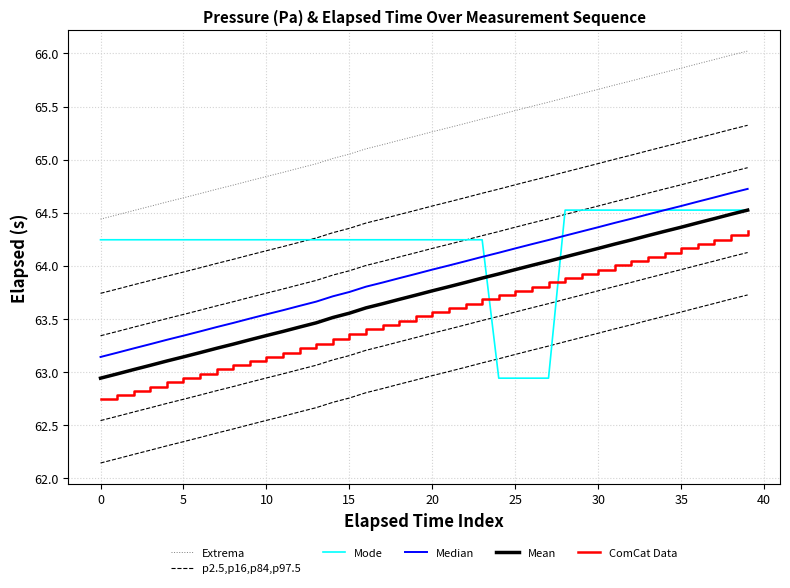

What is the difference between the maximum and second lowest values in the ComCat Data series?

1.5